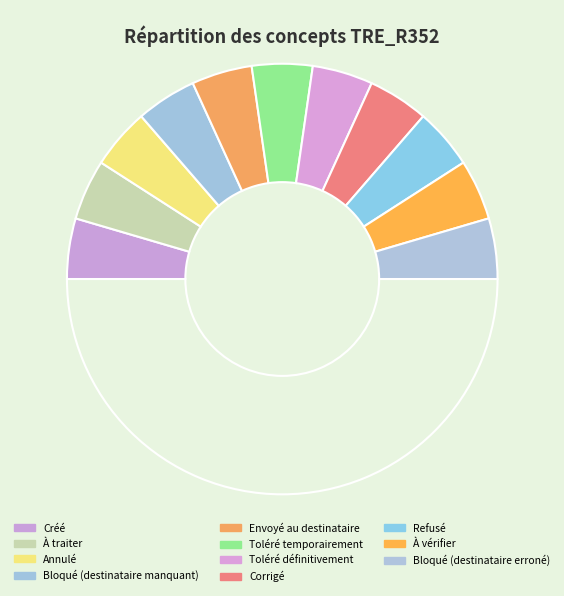

What is the smallest slice in the pie chart?

Créé